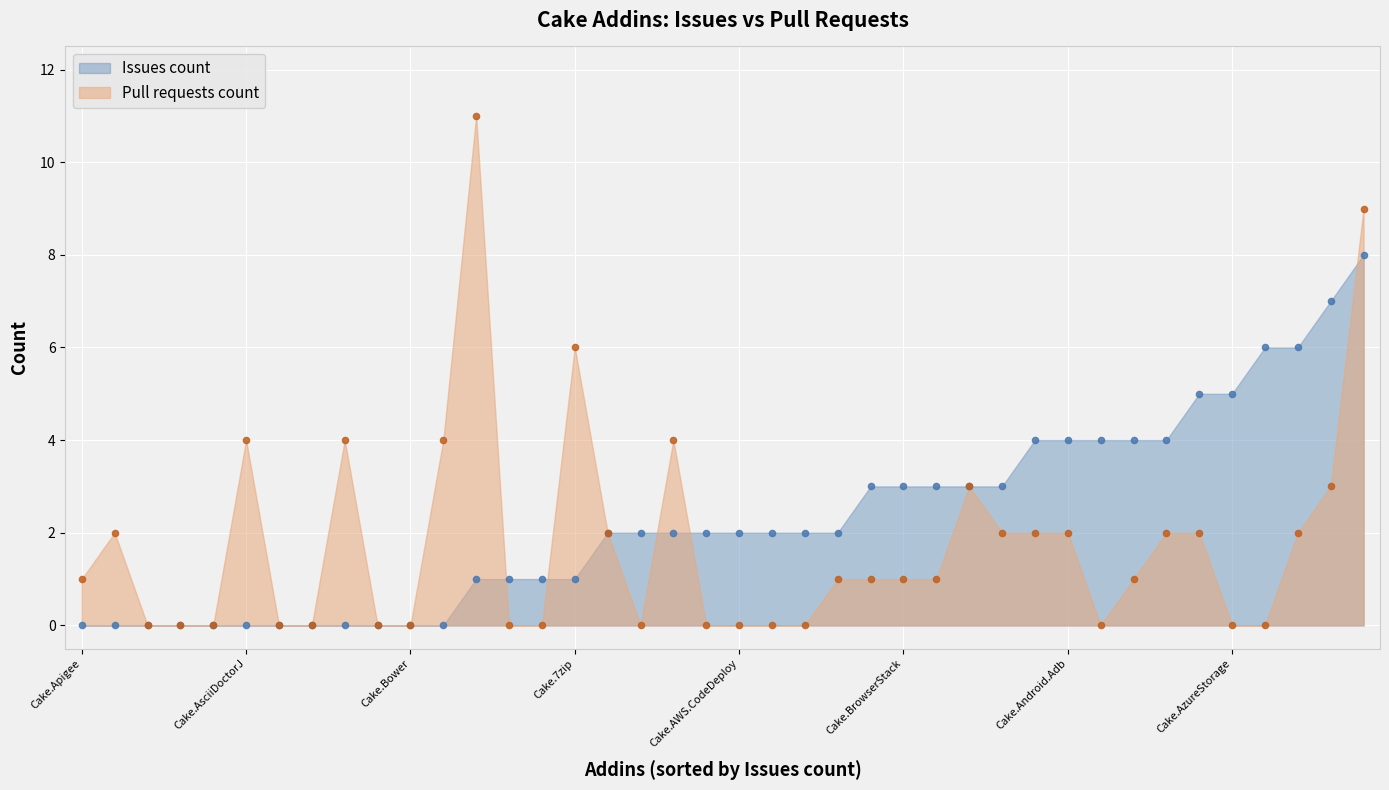

Which series contains the lowest Y value?

Issues count